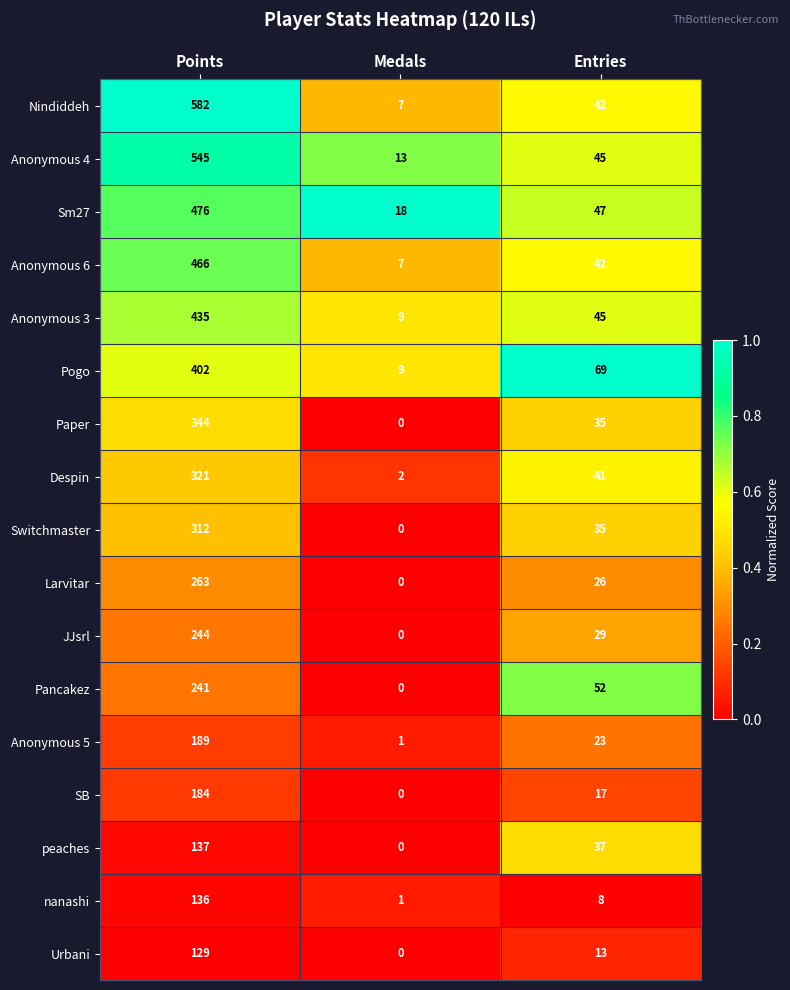

Where does the Pancakez series first go above 52?

Points